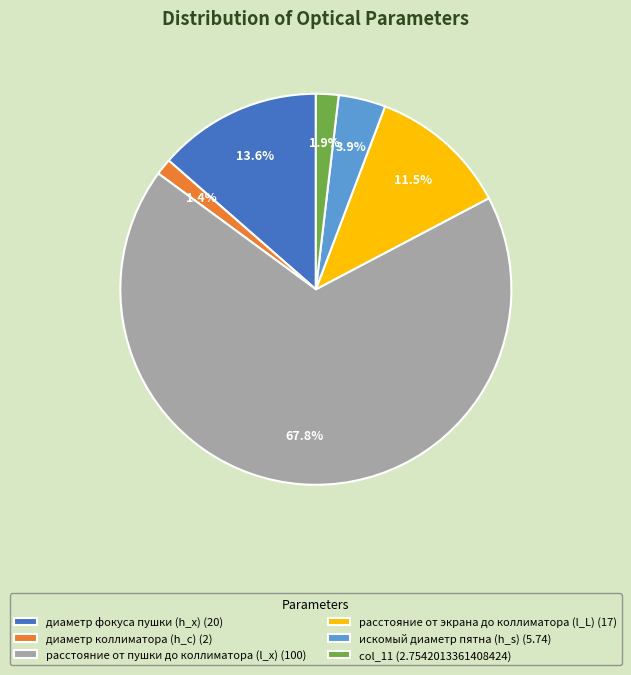

To the nearest percent, what is the combined percentage of диаметр коллиматора (h_c) and col_11?

3%